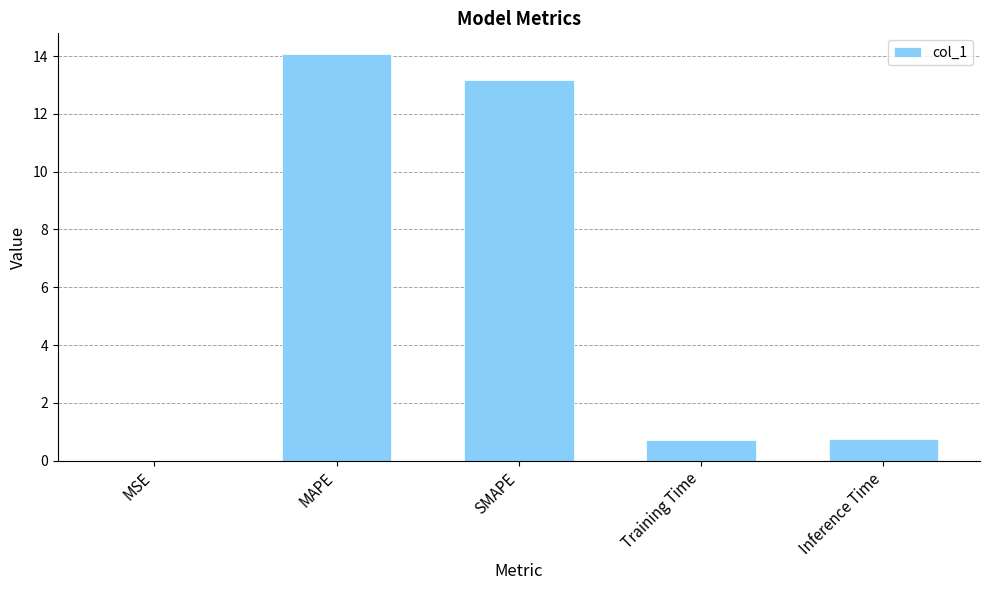

What is the change in value from MAPE to Training Time?

-13.4